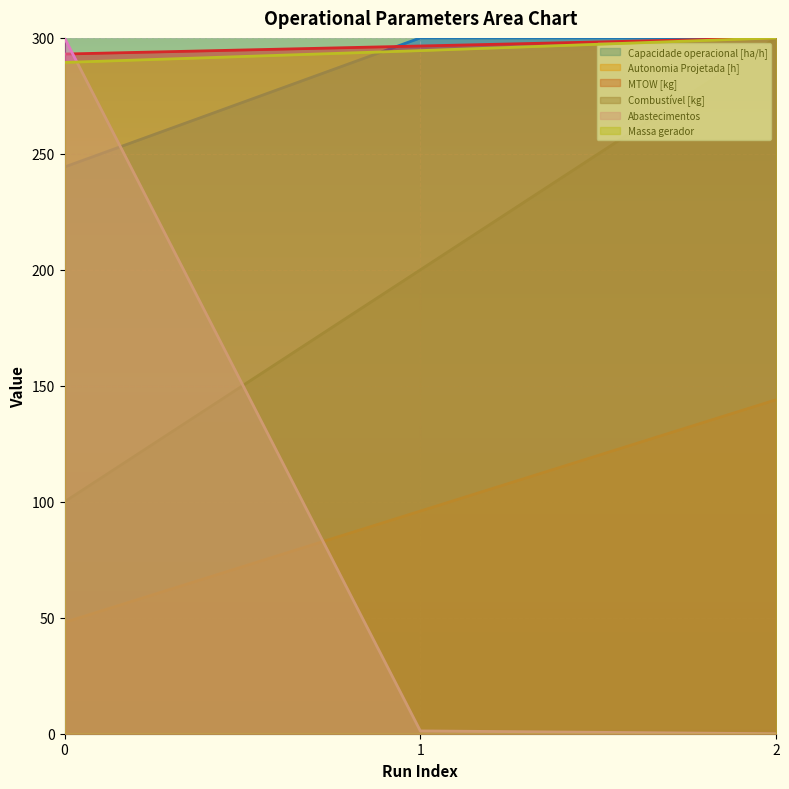

What is the difference between the Abastecimentos values at 0 and 1?

298.8